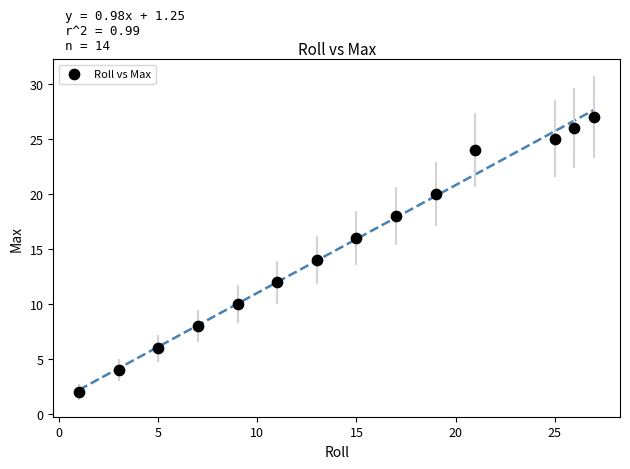

What is the range of X values (max minus min)?

26